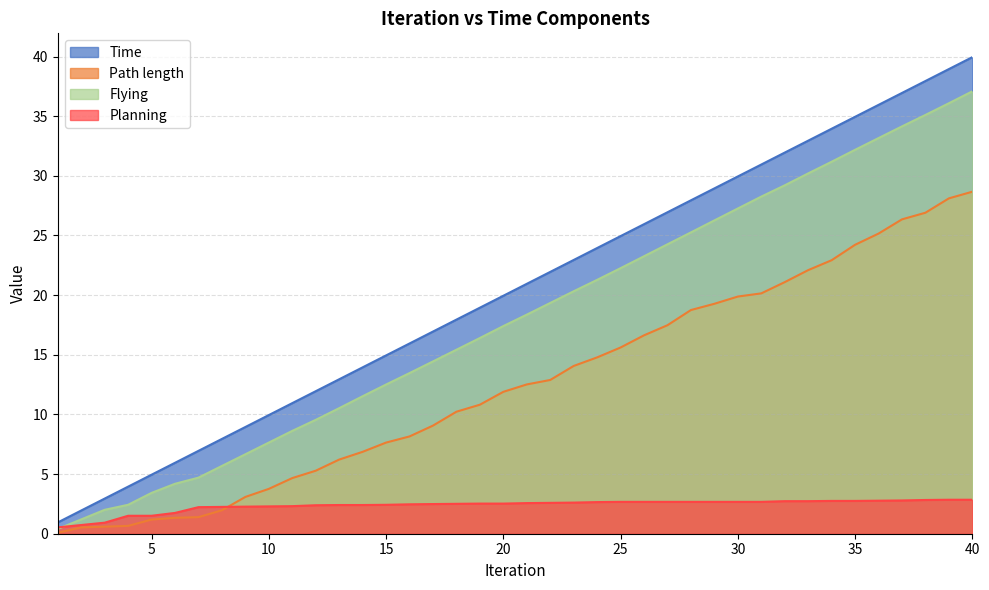

Where is Planning nearest to the value 1?

3